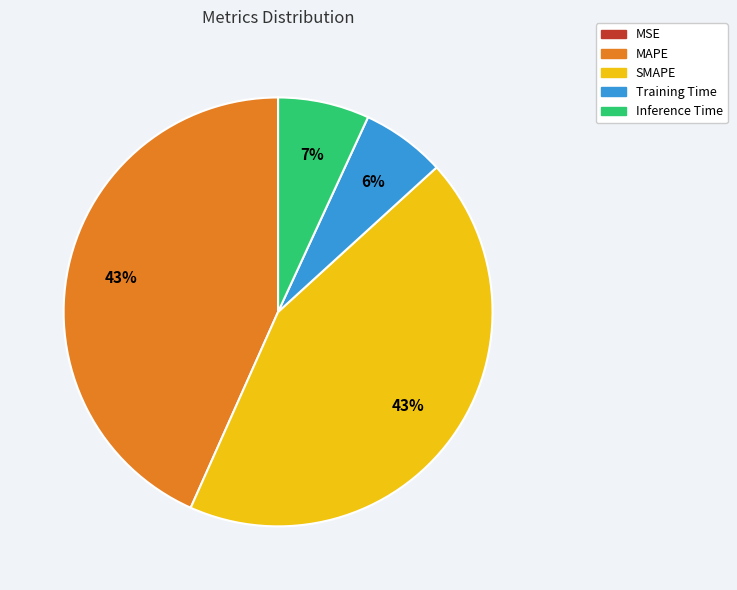

Does SMAPE represent more than half of the total?

No